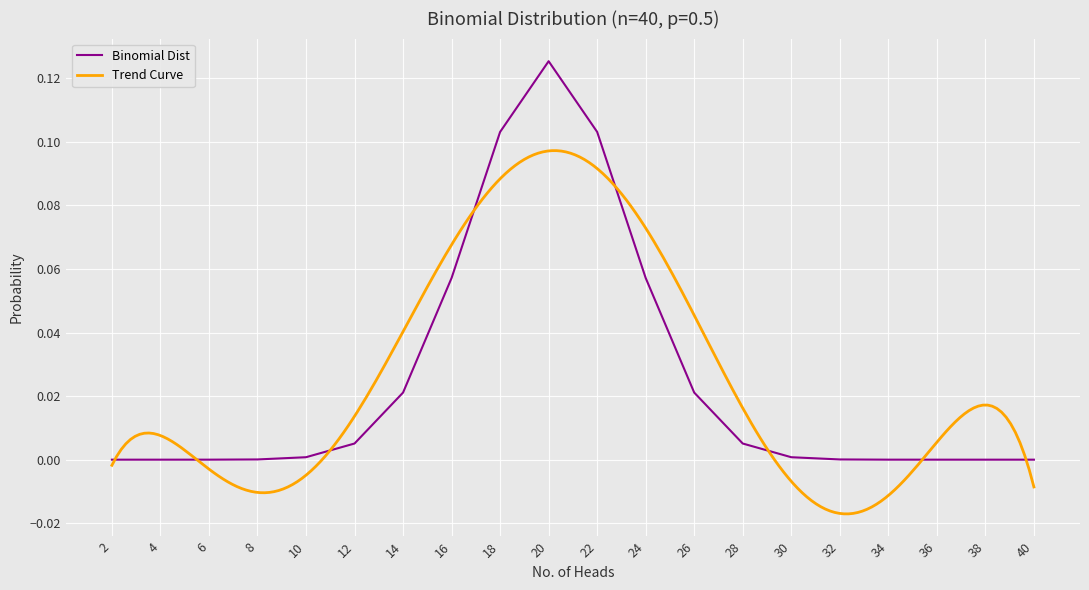

At which category does the chart reach its minimum across all series?

40